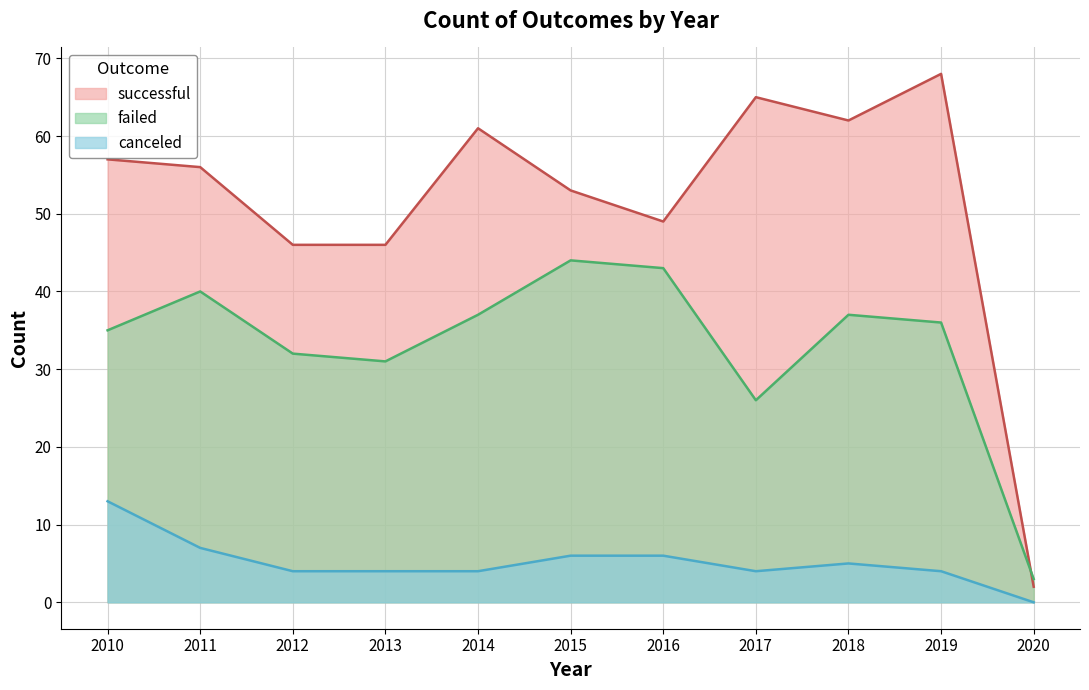

The value of failed at 2017 is 26. True or false?

True